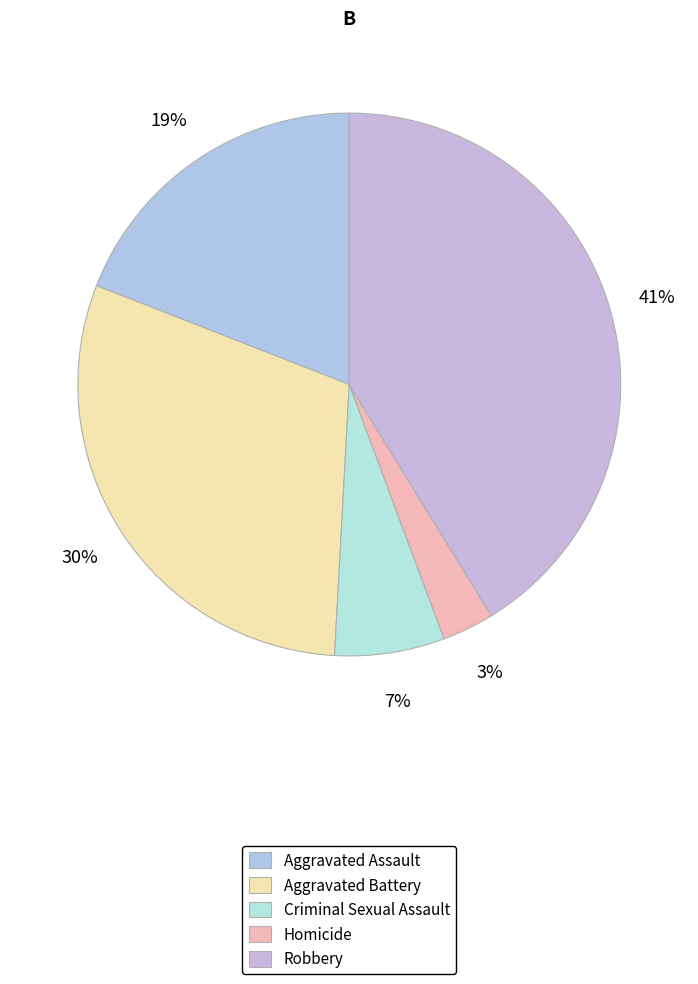

How many segments does this pie chart have?

5